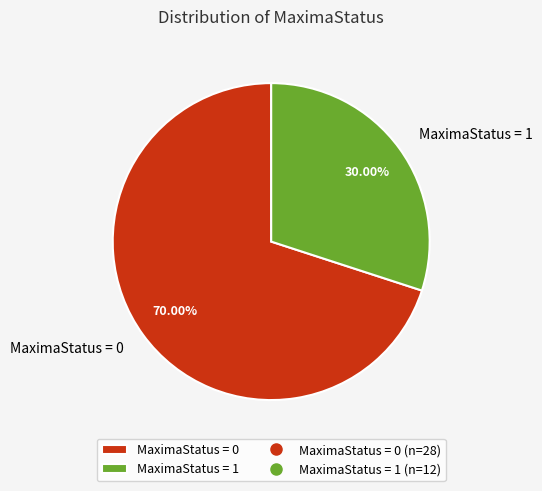

Combined, do MaximaStatus = 1 and MaximaStatus = 0 account for over 50%?

Yes